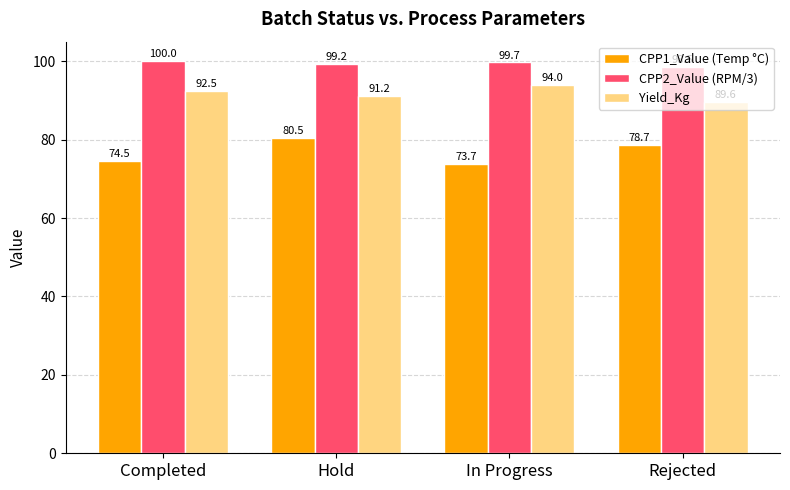

At how many categories does at least one series exceed 87?

4